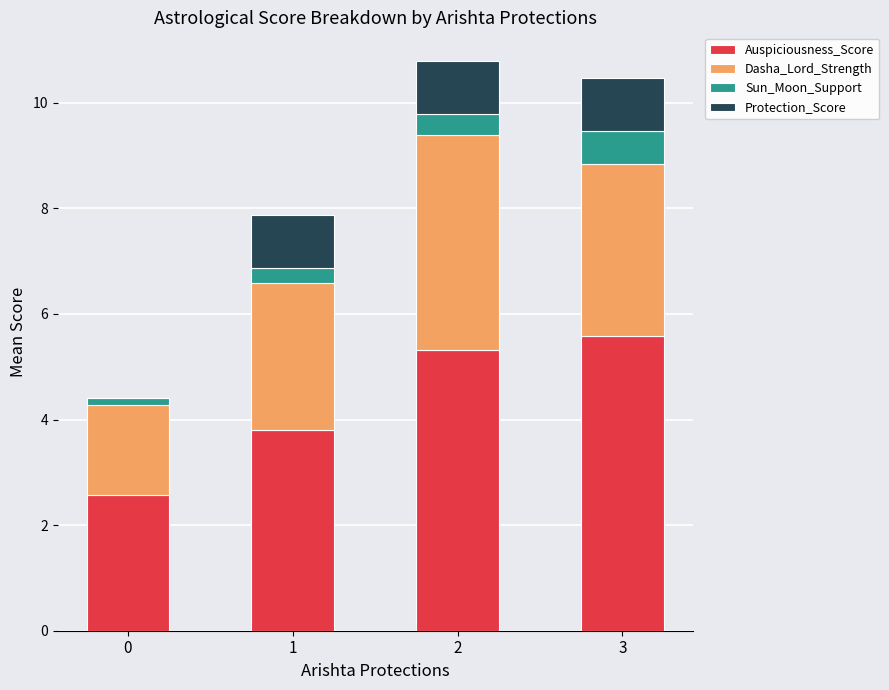

Read the Auspiciousness_Score value at 1.

3.8